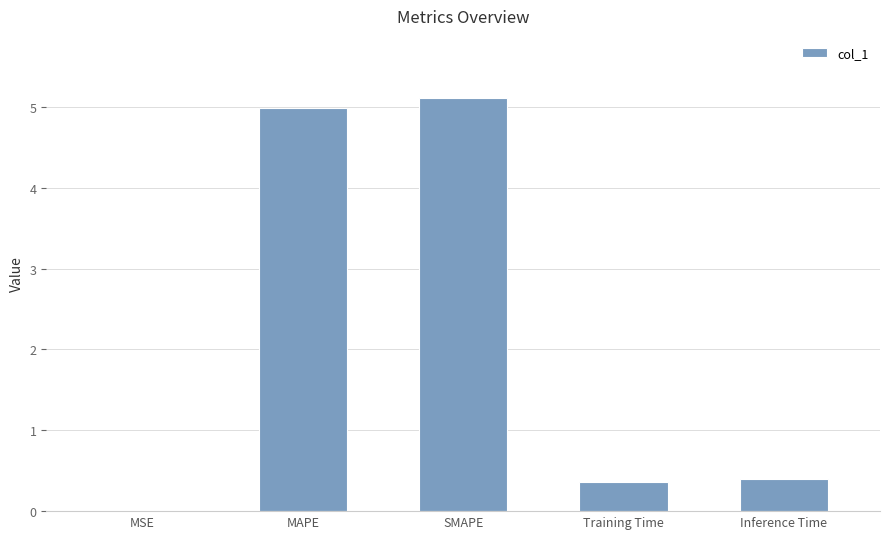

The value at MAPE is 8.0. True or false?

False